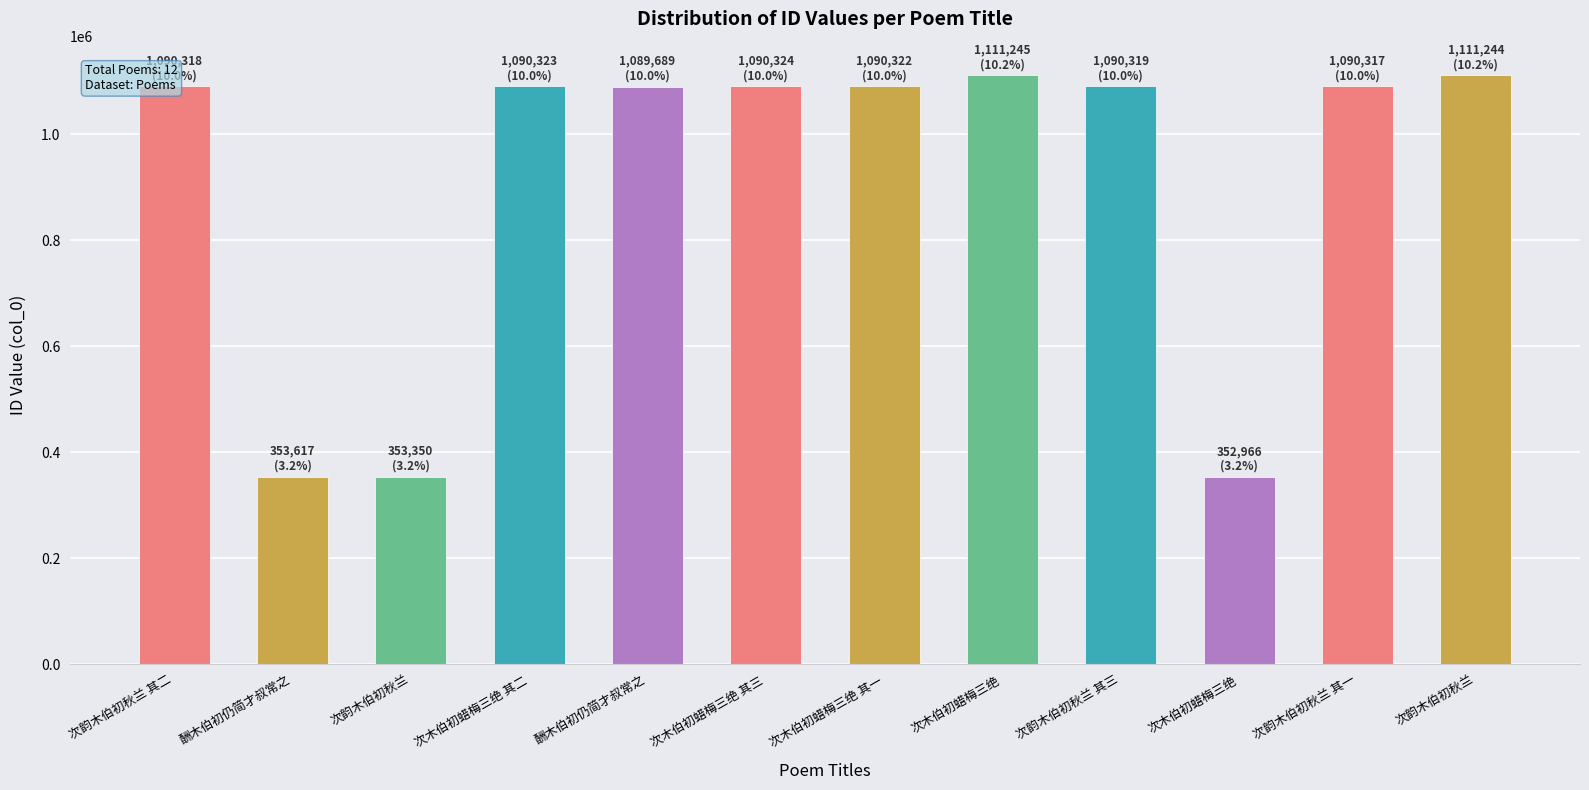

Which category has the highest value across all series?

次木伯初蜡梅三绝